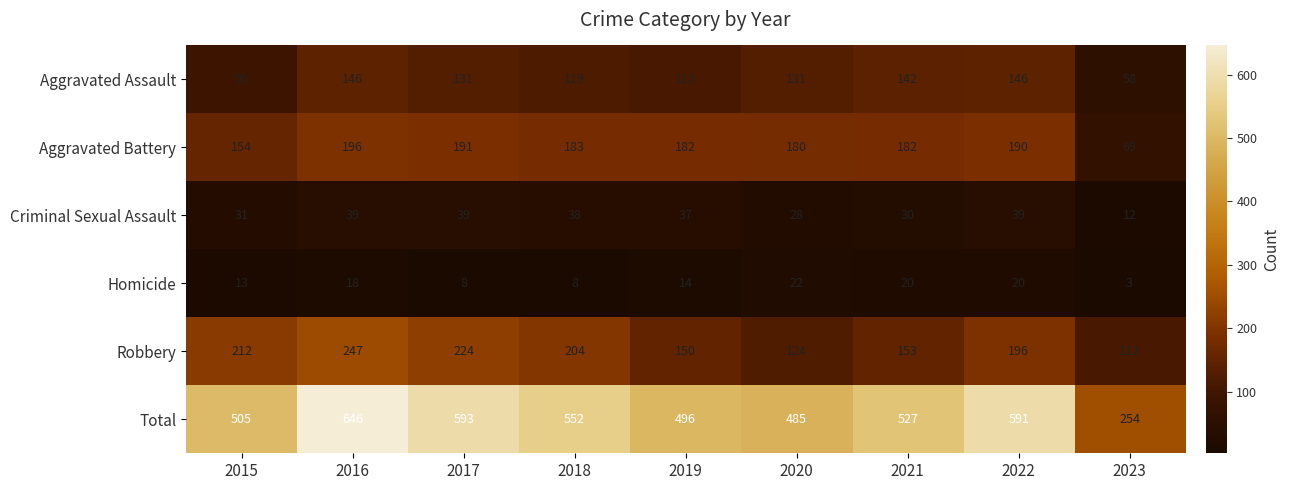

At which category is the sum across all series the highest?

2016